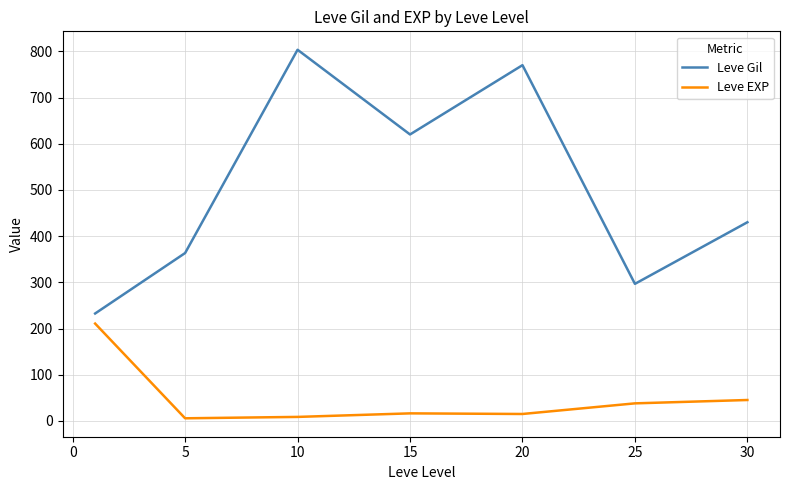

List the series in order of their peak value, highest first.

Leve Gil, Leve EXP